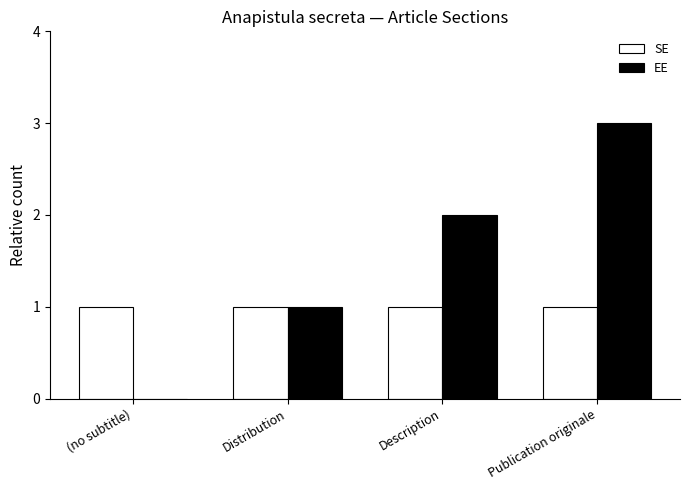

Which series changed the most between Distribution and Description?

EE